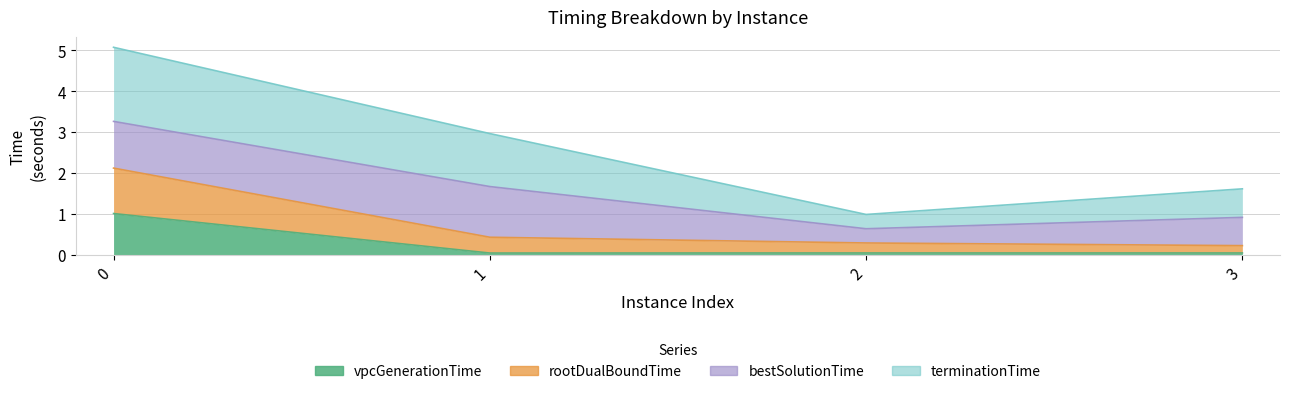

What is the sum of all vpcGenerationTime values?

1.1